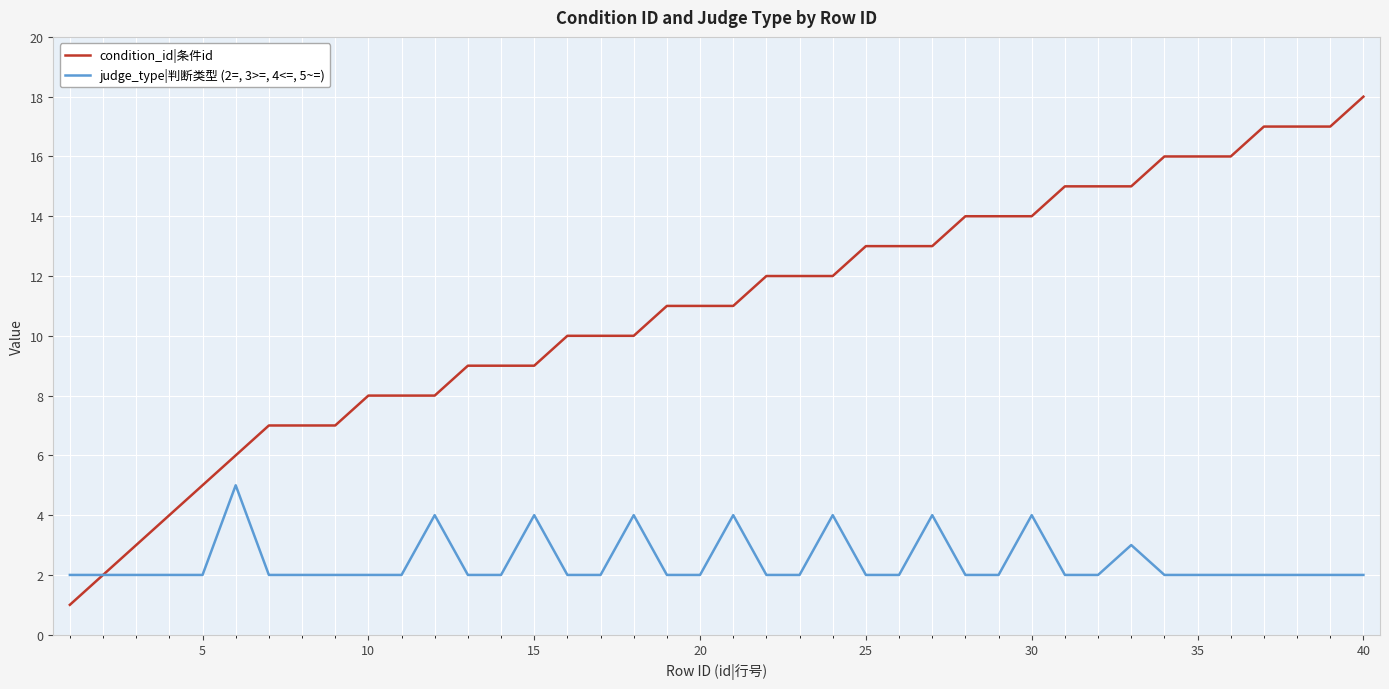

What is the greatest value displayed?

18